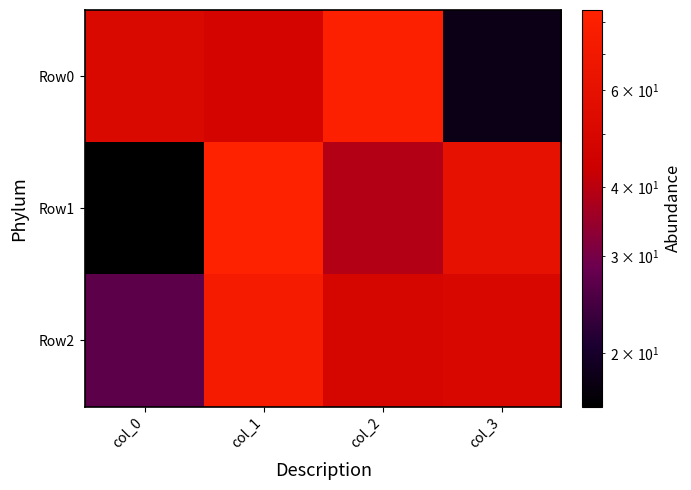

Which series has the largest range (max minus min)?

Row1